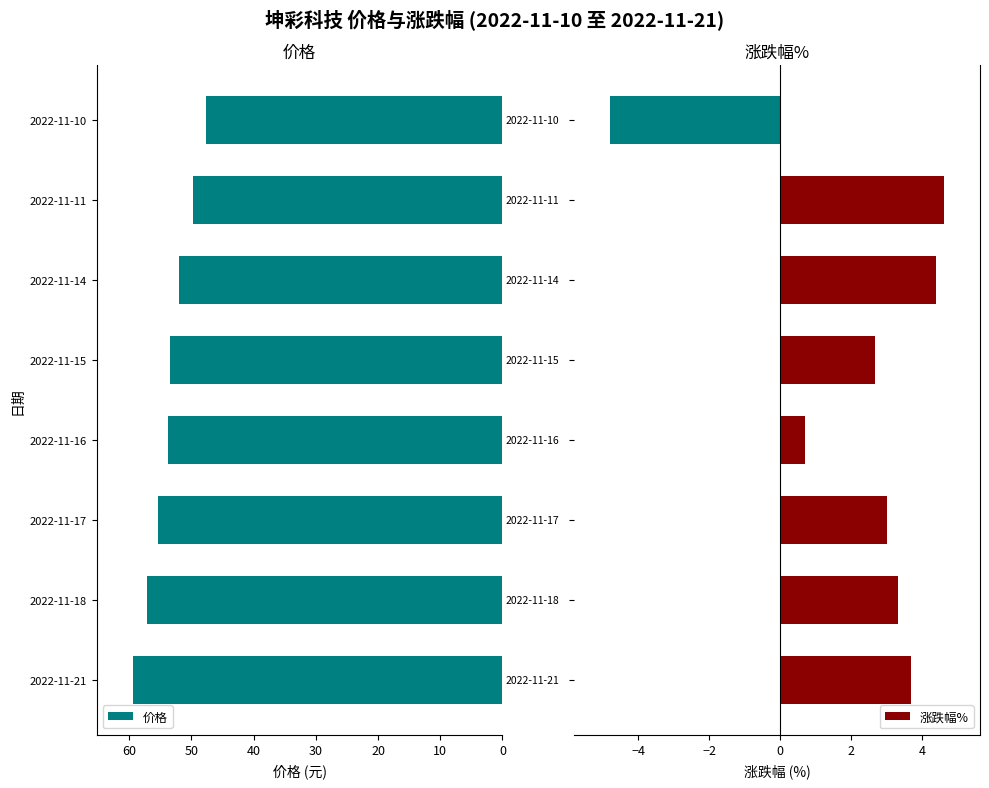

Reading left to right, list all the values displayed in this chart.

价格: 0=59.3	10=57.2	20=55.4	30=53.7	40=53.4	50=52.0	60=49.8	70=47.6
涨跌幅%: 0=3.7	10=3.3	20=3.0	30=0.7	40=2.7	50=4.4	60=4.6	70=-4.8